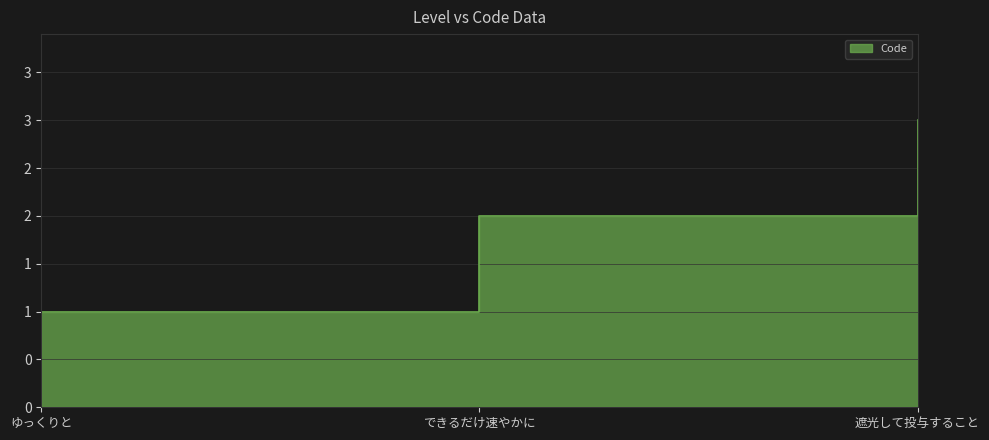

What is the average value?

2